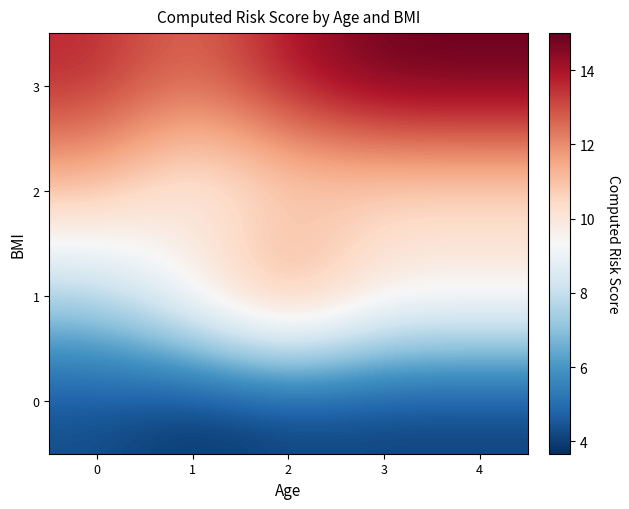

At which category is the sum across all series the highest?

2